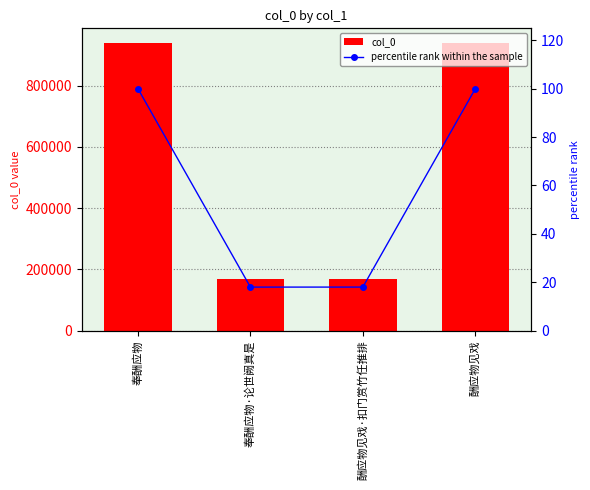

What are all the series names shown in the legend?

col_0, percentile rank within the sample